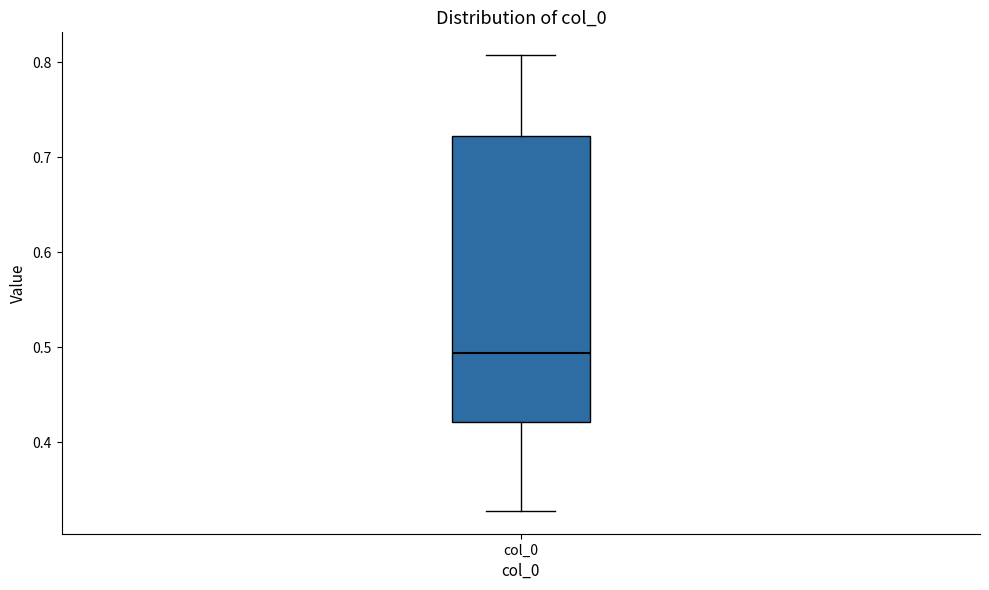

Read this box plot against the y-axis: the position of the median line, the range covered by the box, and the ends of both whiskers. The values are not printed on the chart, so give them approximately, as read against the axis.

median 0.49, box 0.42 to 0.72, whiskers 0.33 to 0.81